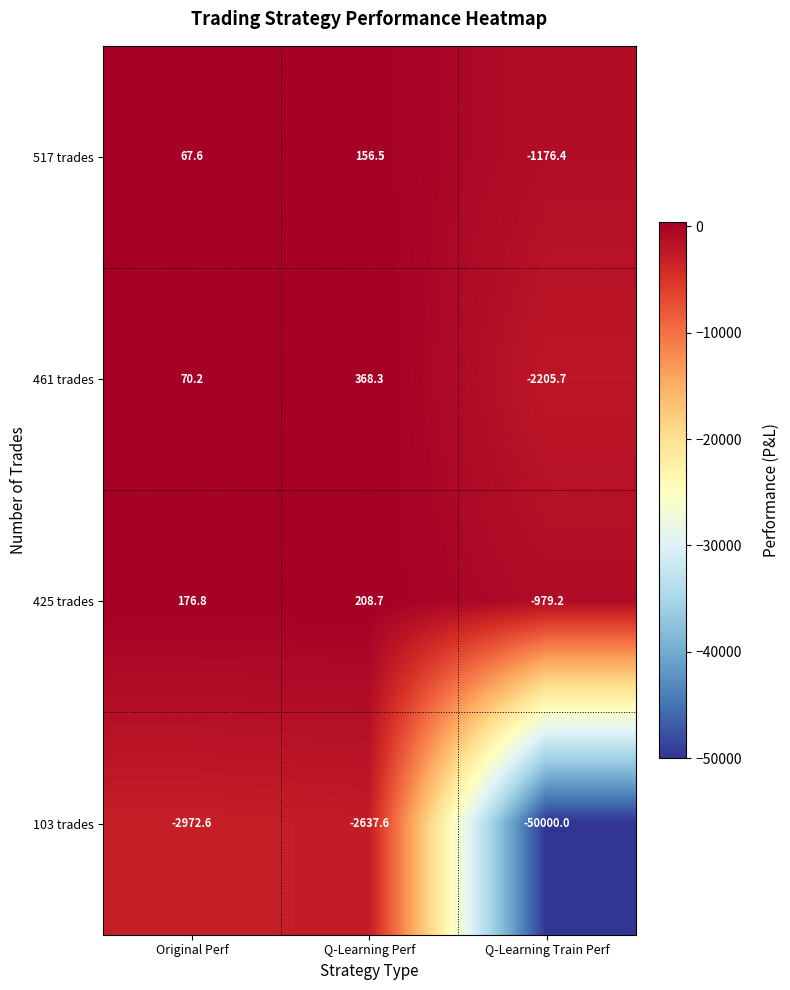

Which series has the widest spread of values?

103 trades